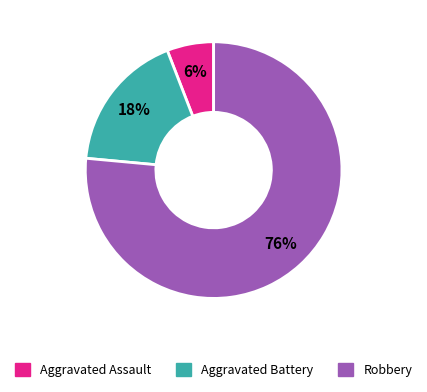

To the nearest percent, what percentage of the pie is Aggravated Battery?

18%